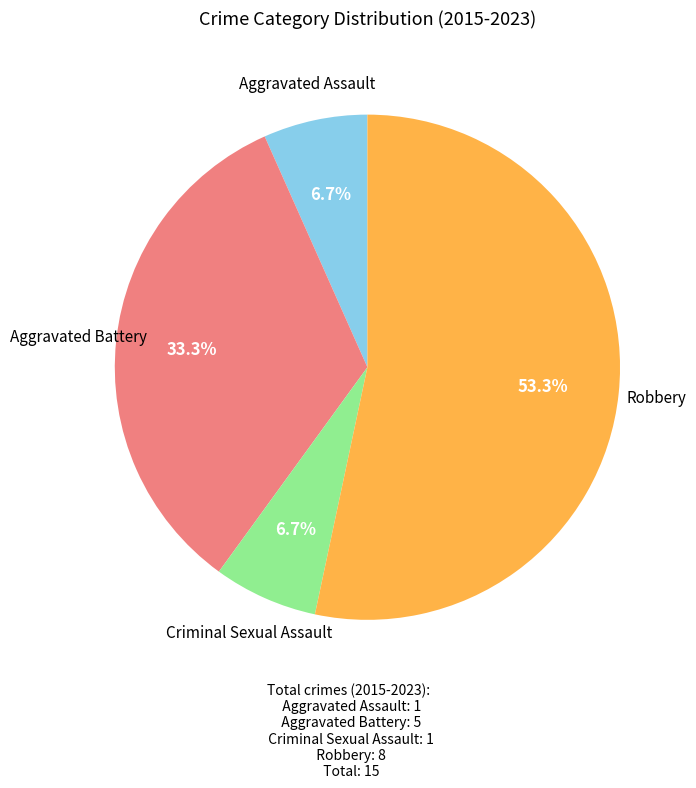

To the nearest percent, what is the combined percentage of Robbery and Aggravated Assault?

60%